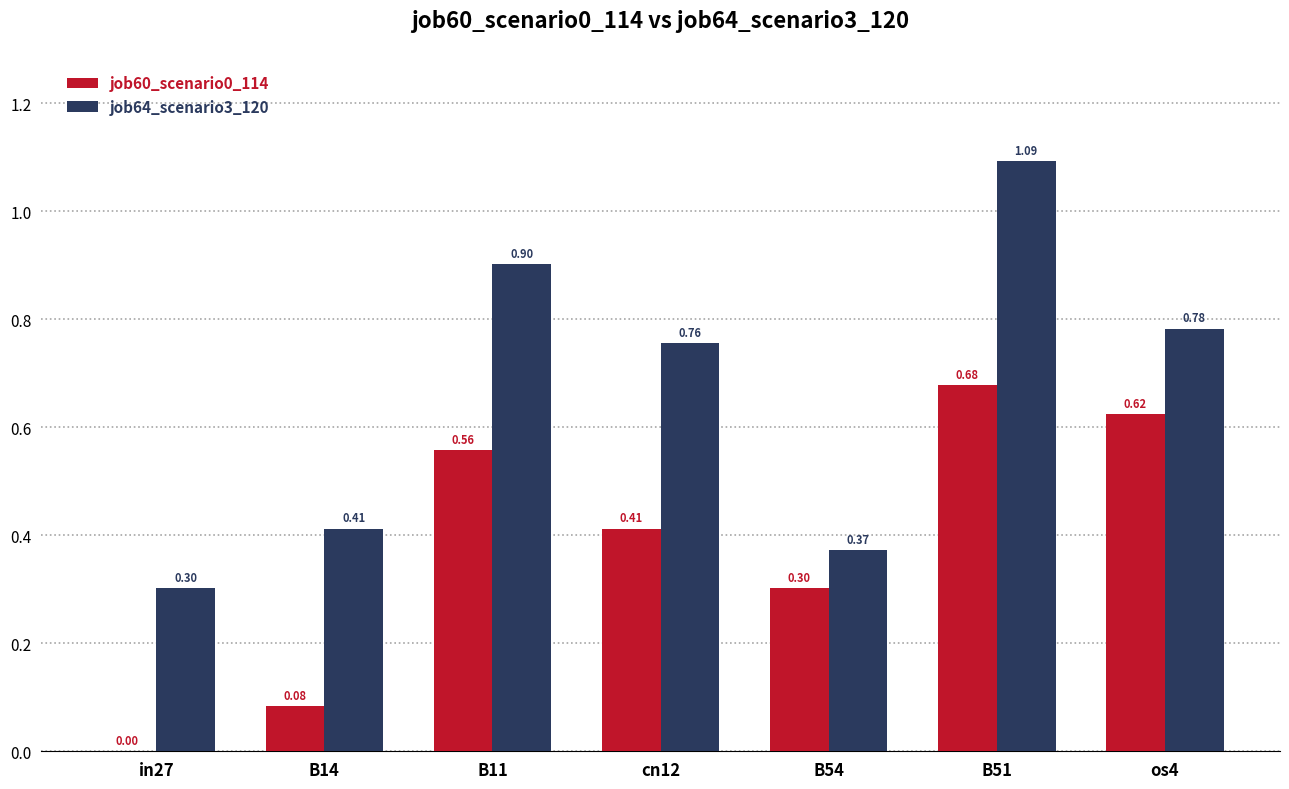

What is the sum of the job60_scenario0_114 values at cn12 and B14?

0.5